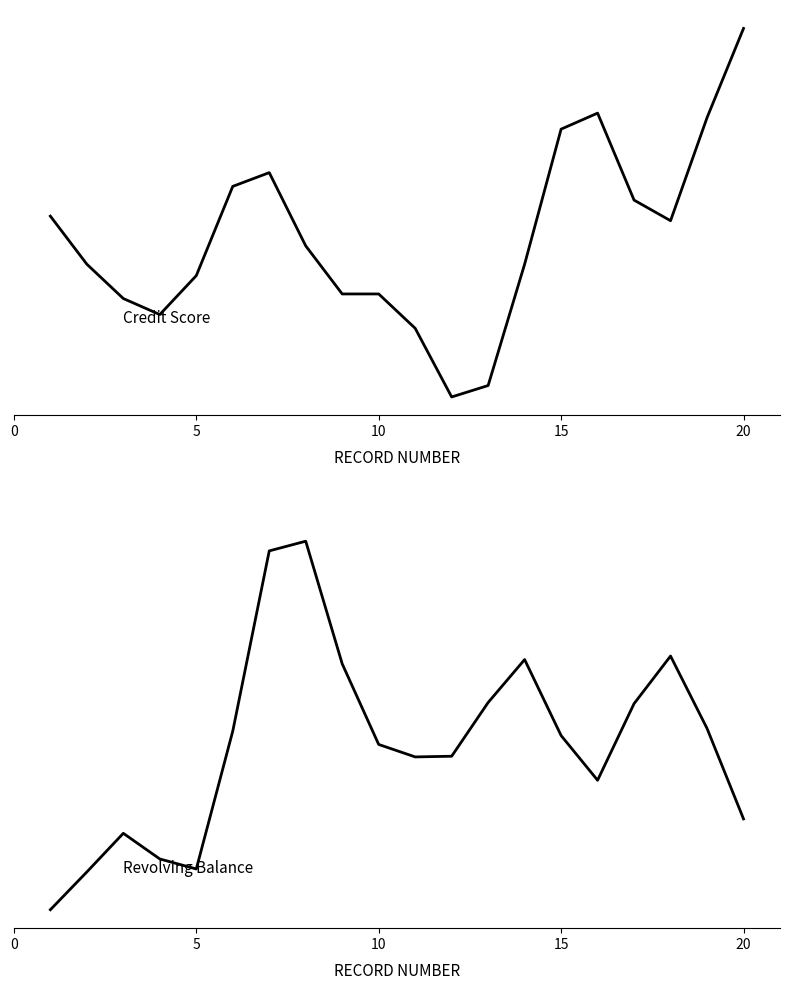

How many times do Credit Score and Revolving Balance cross each other?

4